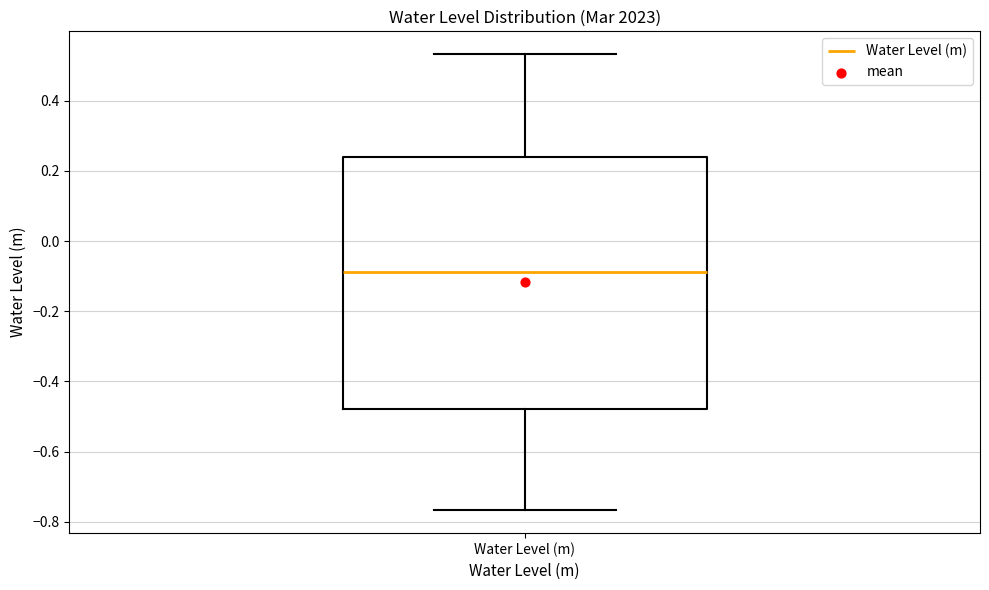

Where is the lower edge of the box for Water Level (m) on the y-axis? The values are not printed on the chart, so give them approximately, as read against the axis.

-0.48